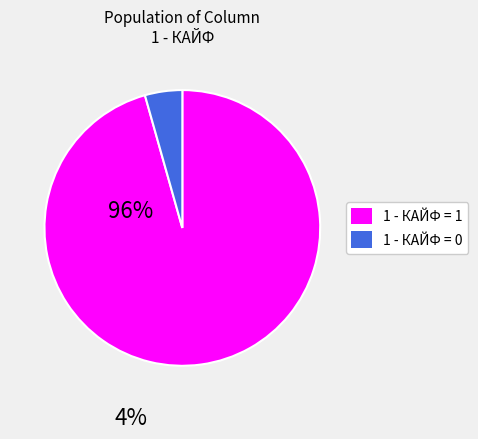

Is there a majority slice in this chart?

Yes